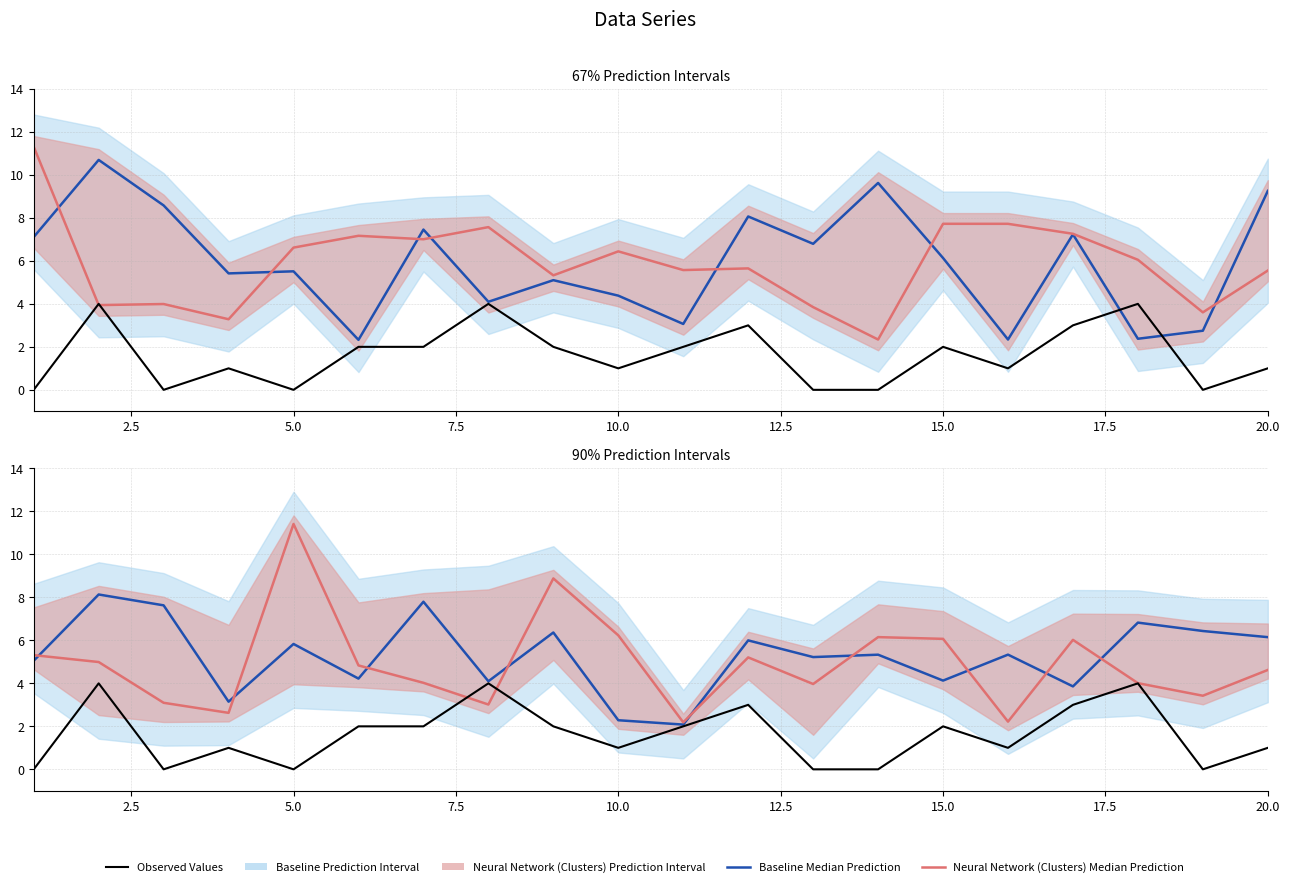

Which series has the largest range (max minus min)?

Neural Network (Clusters) Median Prediction